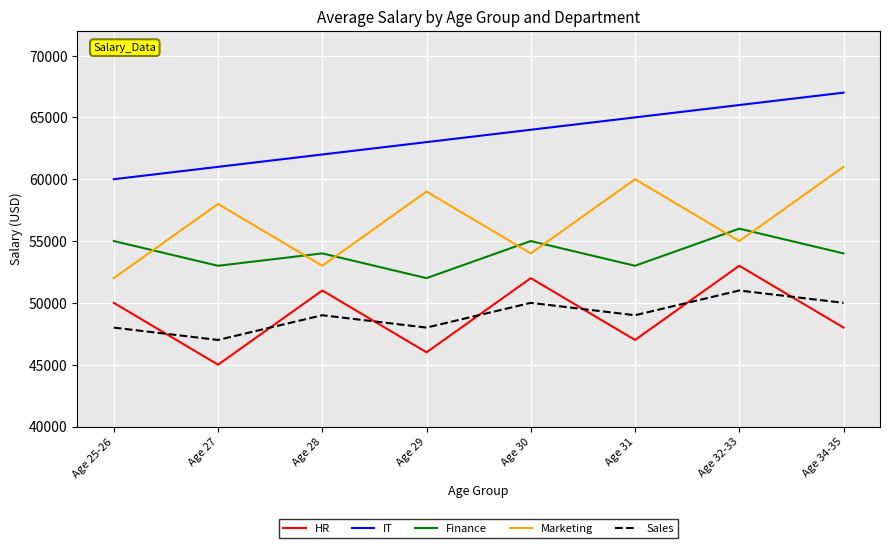

Reading right to left, transcribe all the data shown in this chart.

HR: 48000	53000	47000	52000	46000	51000	45000	50000
IT: 67000	66000	65000	64000	63000	62000	61000	60000
Finance: 54000	56000	53000	55000	52000	54000	53000	55000
Marketing: 61000	55000	60000	54000	59000	53000	58000	52000
Sales: 50000	51000	49000	50000	48000	49000	47000	48000